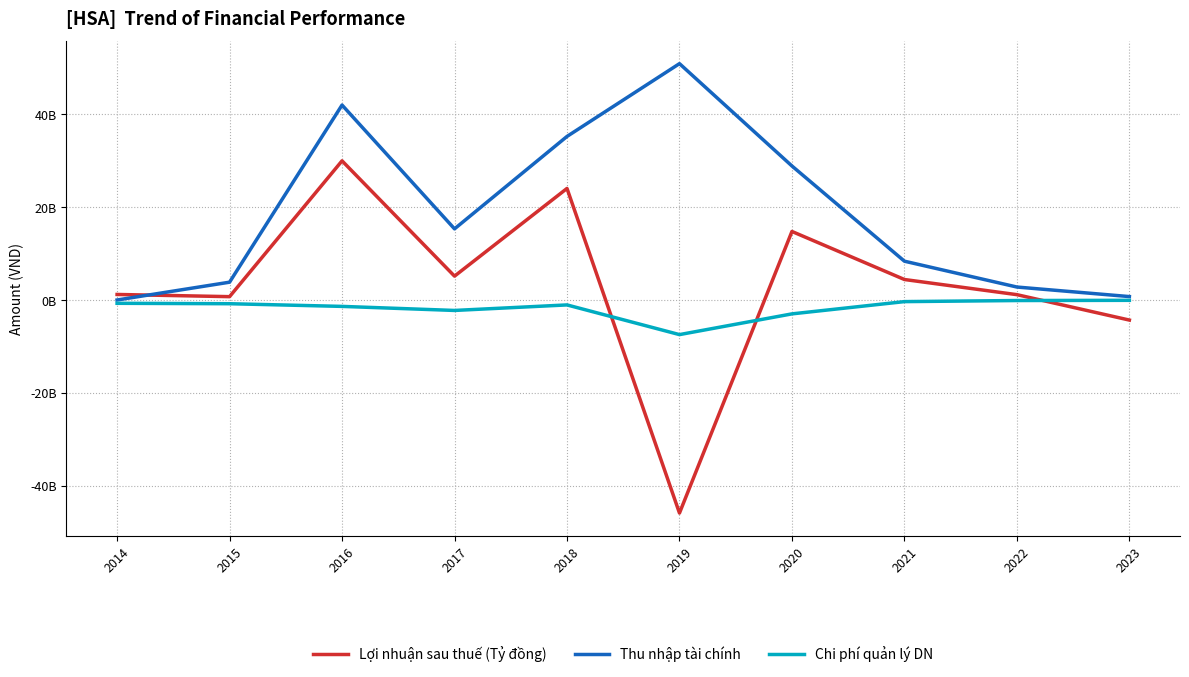

What is the difference between the maximum and minimum values in the Lợi nhuận sau thuế (Tỷ đồng) series?

75870161608